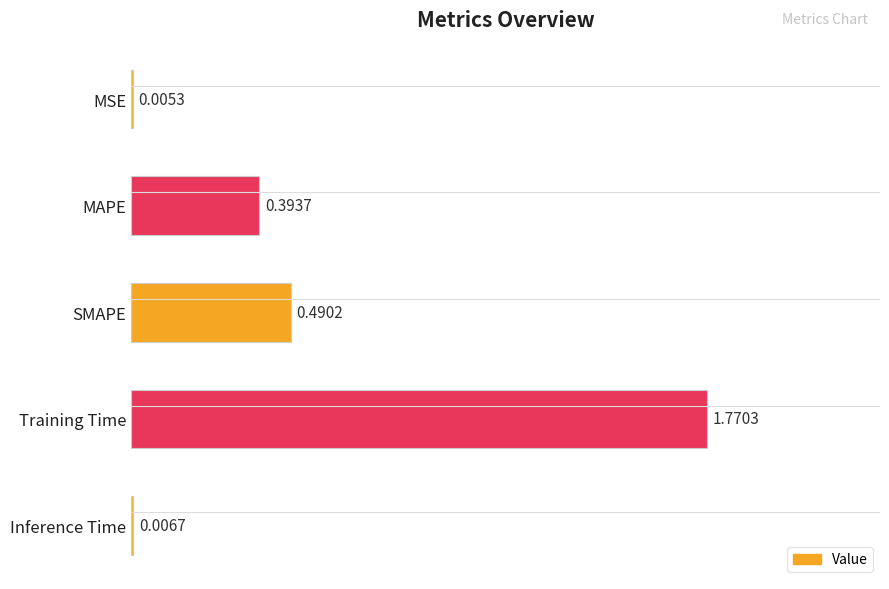

What is the change in value from MAPE to SMAPE?

+0.1